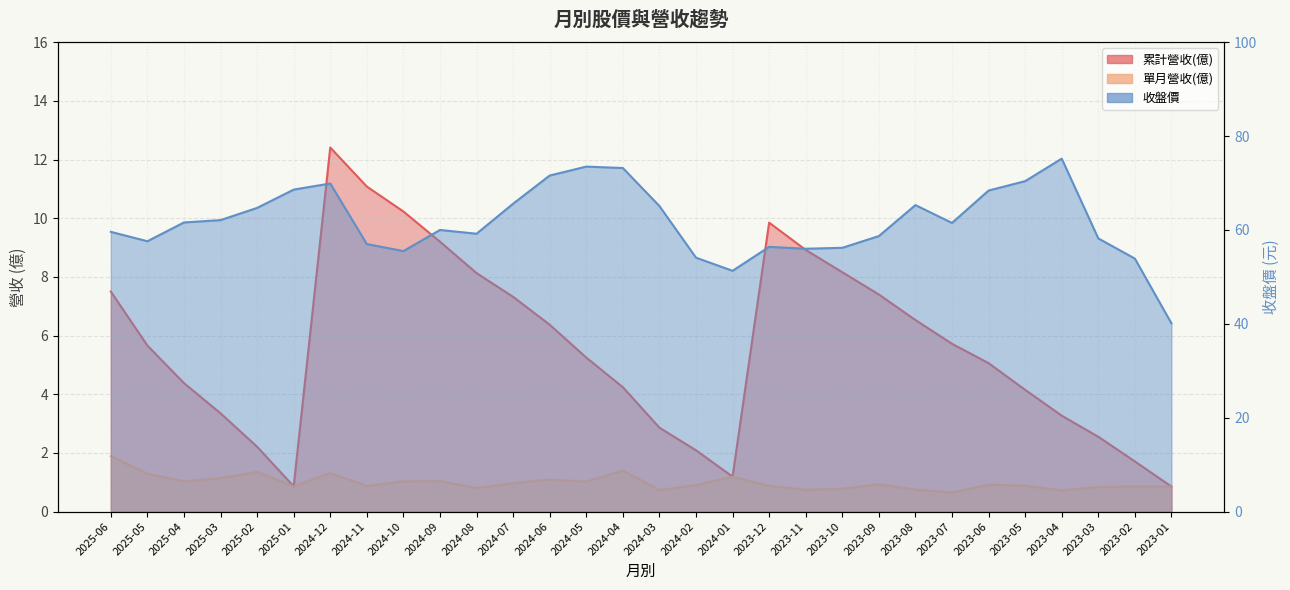

What is the value of the 累計營收(億) point at the 7th from the left?

12.4